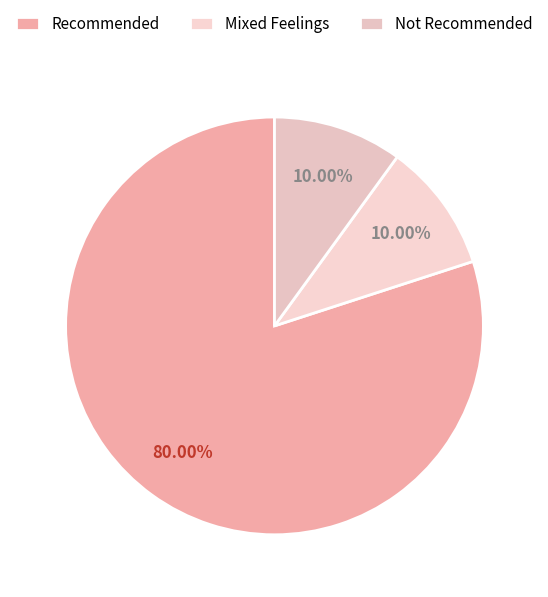

Which category accounts for the majority?

Recommended